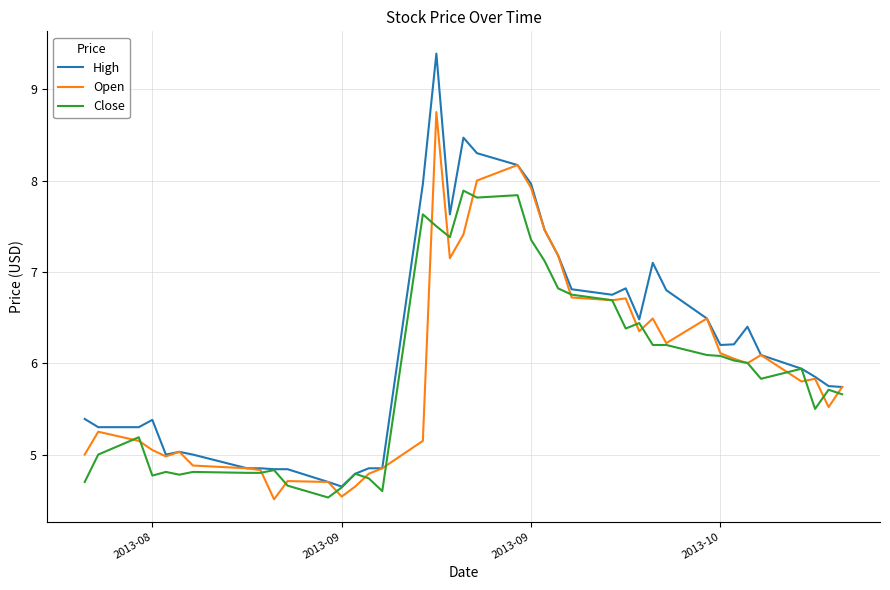

Rank the series by their average value, from highest to lowest.

High, Open, Close